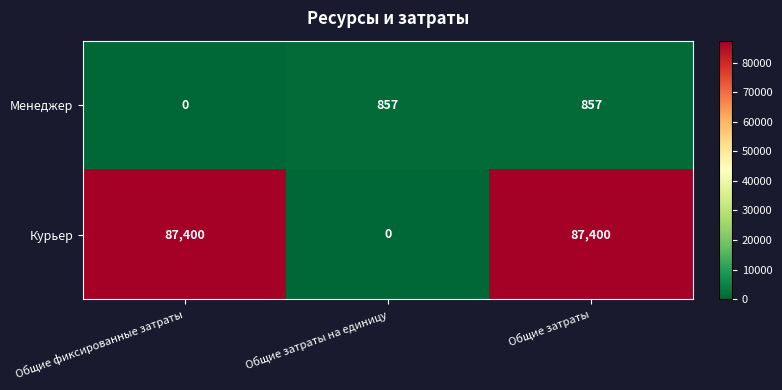

How many data points does each series have?

3